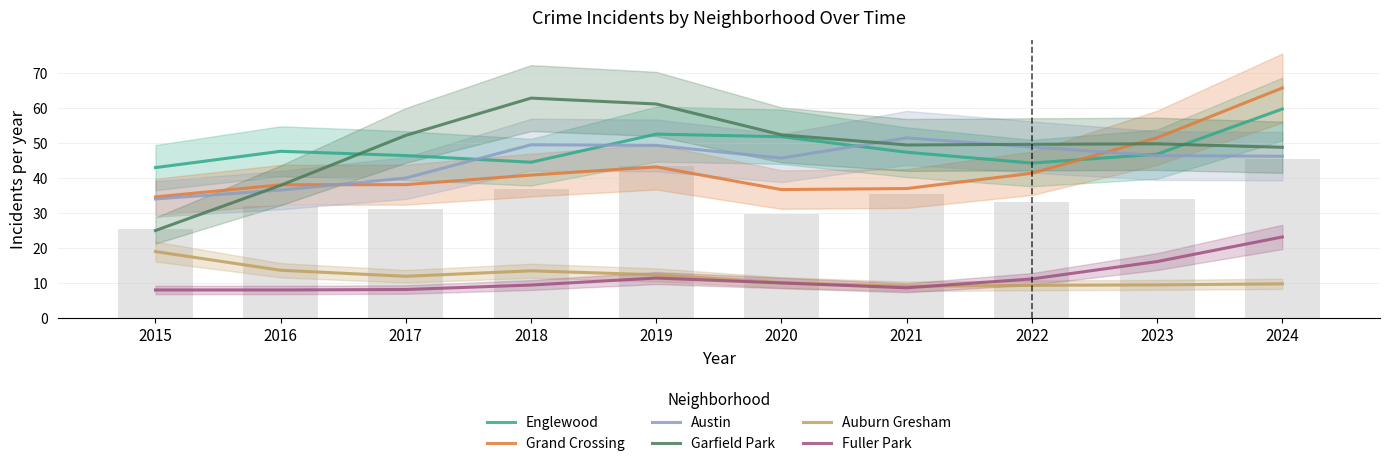

Which series has the largest total across all categories?

Garfield Park